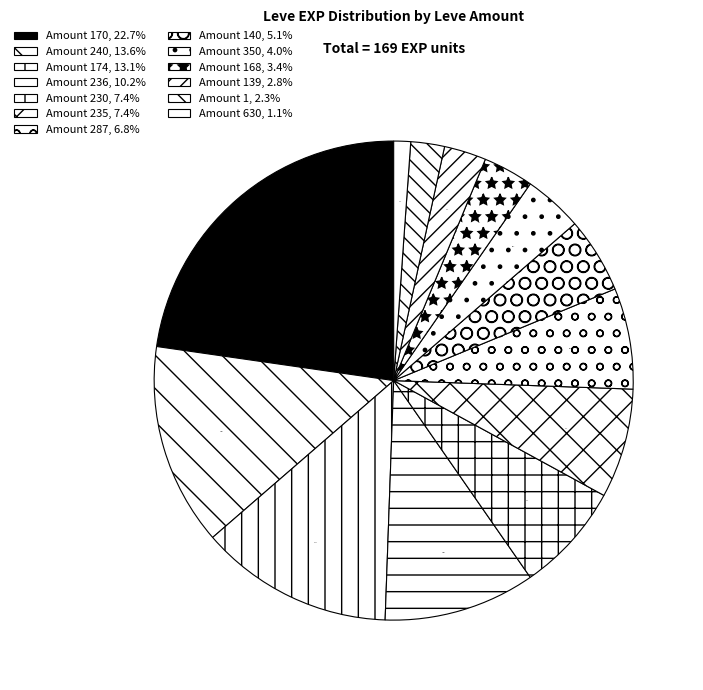

How many slices are in this pie chart?

13